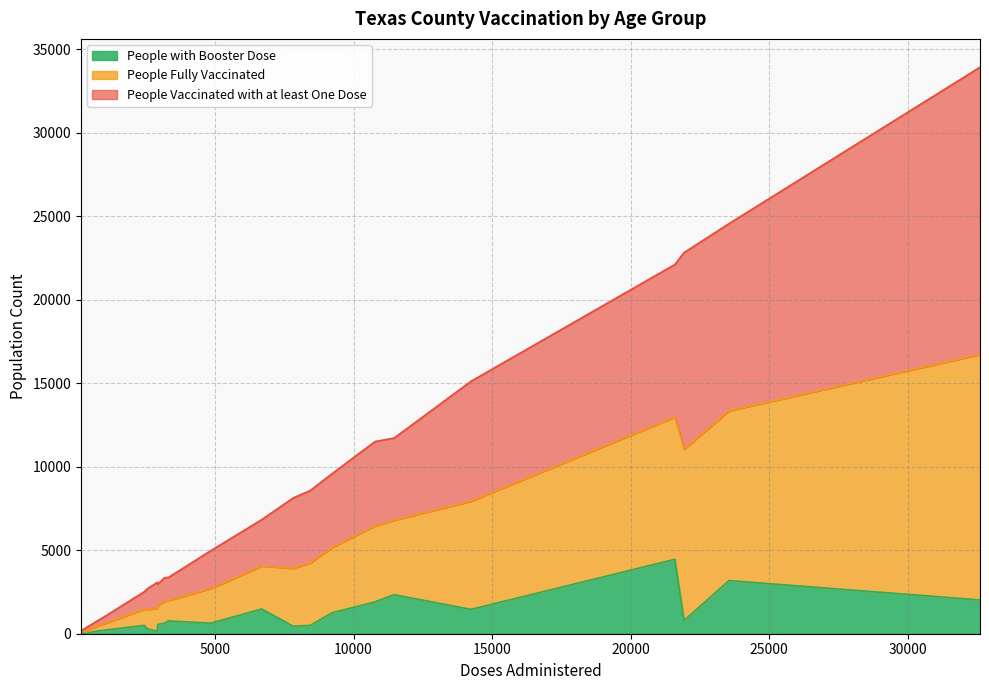

Does the chart have visible grid lines?

Yes